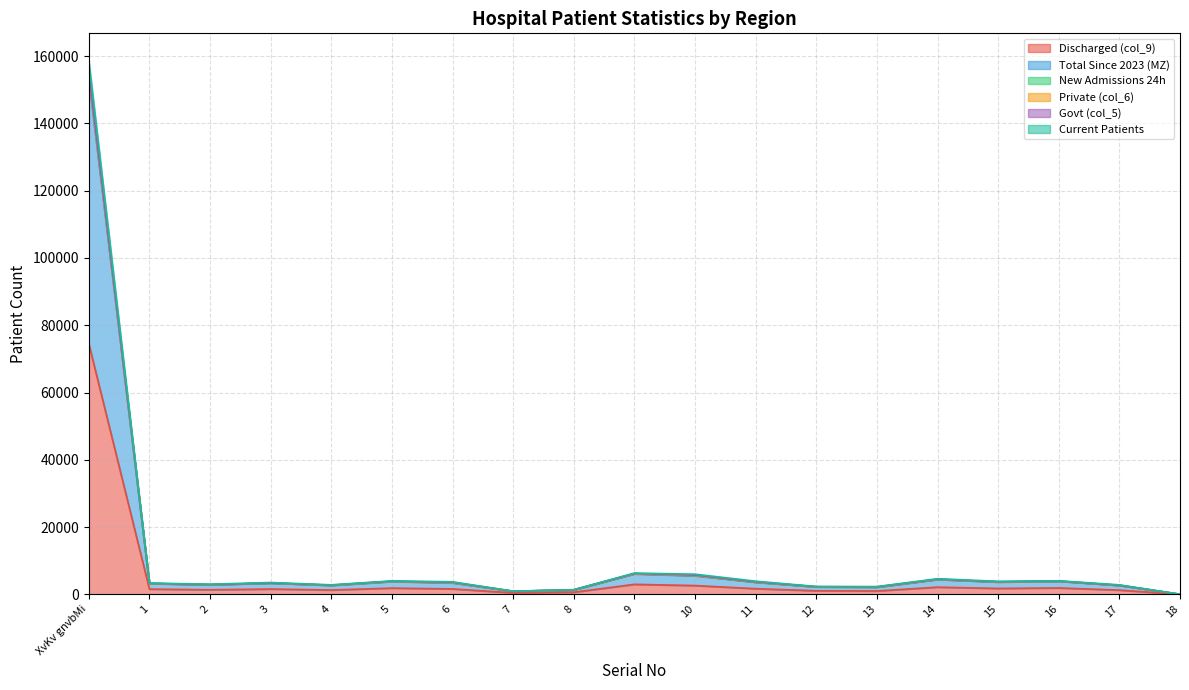

What is the label of the 15th point from the left?

14